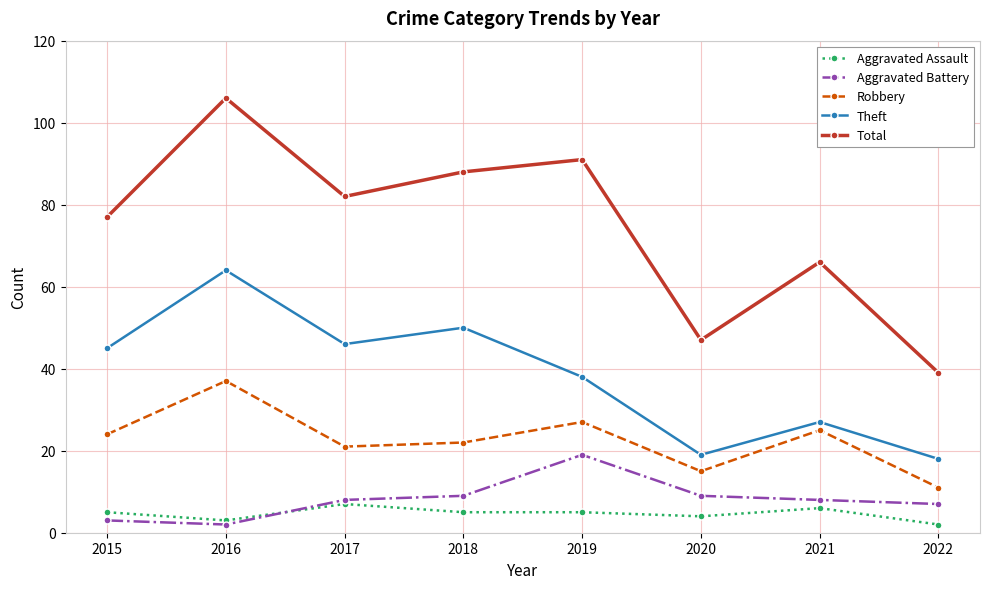

At how many categories does at least one series exceed 5?

8